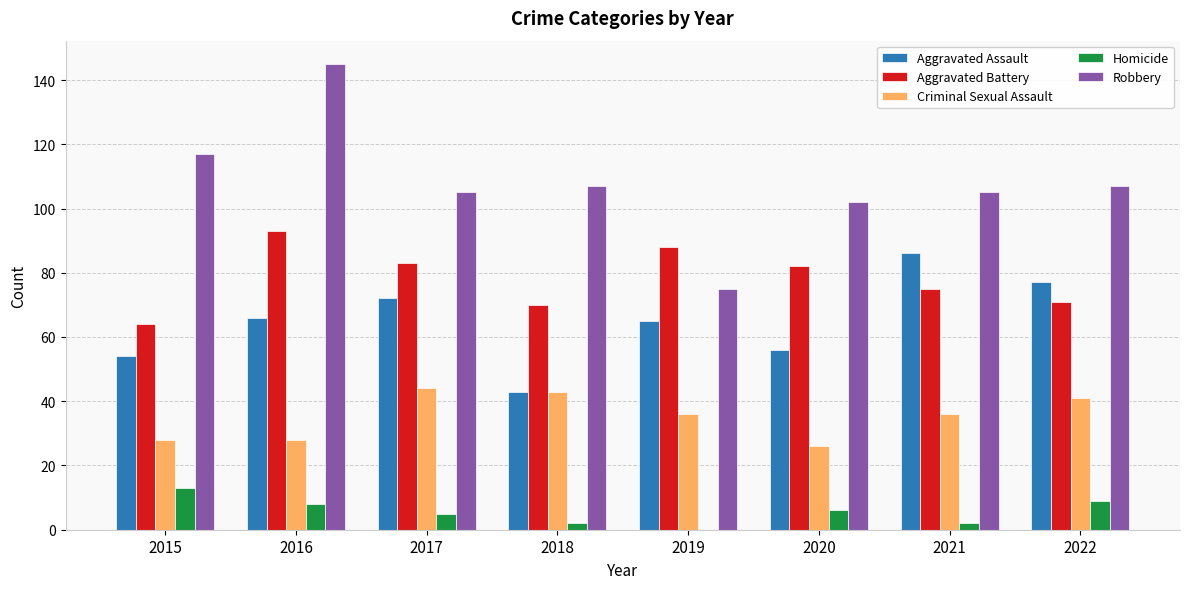

Which category has the highest value in the Aggravated Assault series?

2021